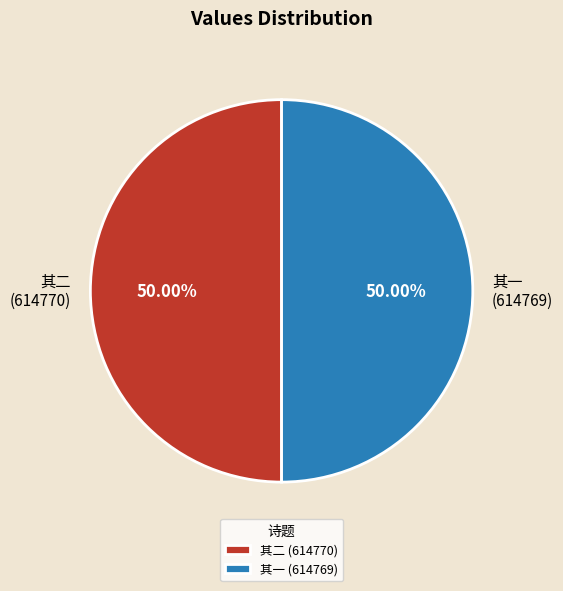

Count the number of slices in the pie.

2